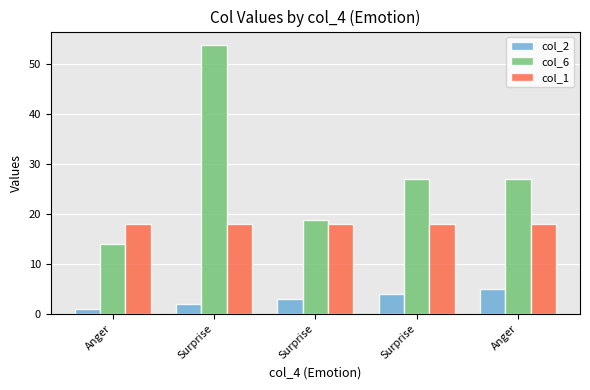

What is the difference between the highest and lowest values at Surprise?

51.8